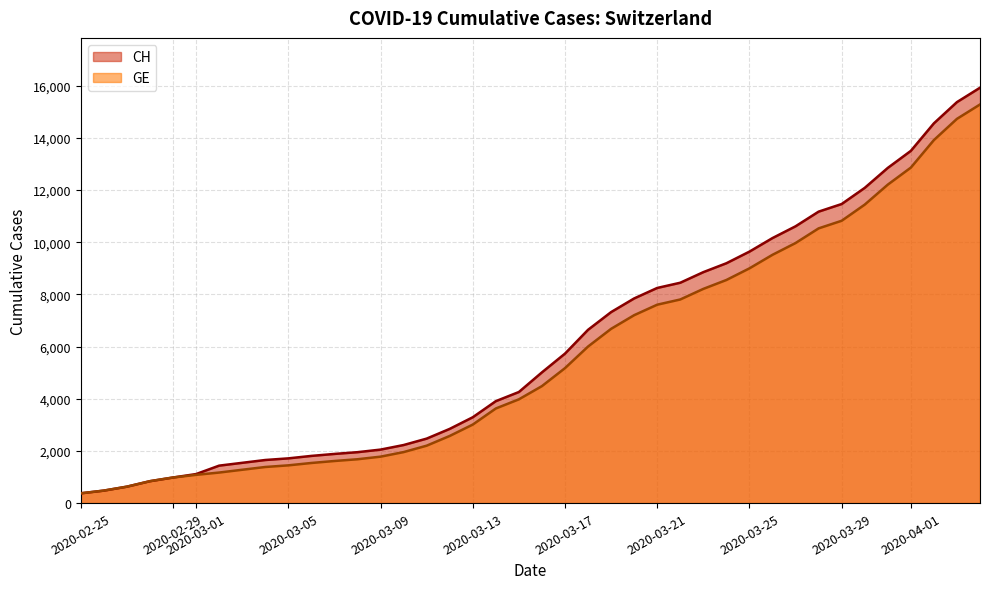

What is the maximum value for CH?

15926